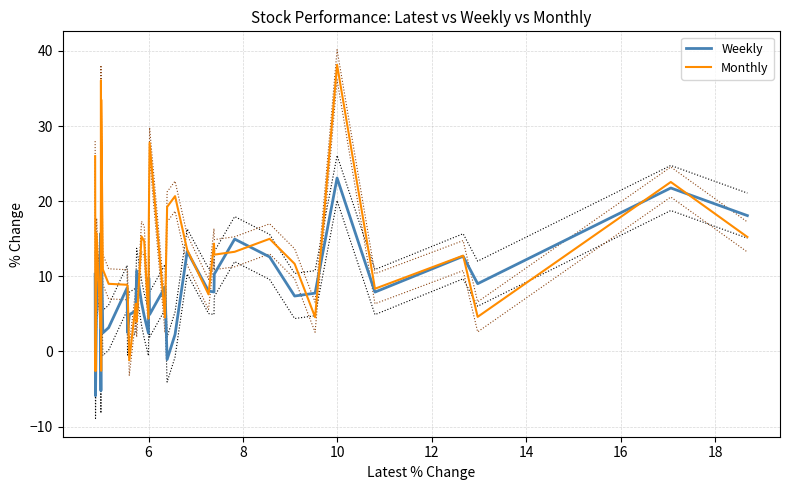

Reading left to right, transcribe all the data shown in this chart.

Weekly: 10.3	-5.9	7.3	11.4	-5.2	15.7	7.5	5.3	15.8	2.5	3.2	8.5	2.5	4.9	5.4	10.7	6.5	4.7	2.4	9.8	4.9	8.6	-1.1	2.3	13.3	8.0	7.9	10.3	15.0	12.6	7.4	7.8	23.1	7.9	12.7	9.0	21.8	18.1
Monthly: 26.0	-2.6	15.7	3.0	21.4	36.1	-2.6	1.9	33.5	10.9	9.0	8.9	8.7	-1.2	6.3	3.9	15.3	14.7	4.4	17.1	27.8	4.5	19.2	20.7	13.5	7.6	14.4	12.9	13.3	15.0	11.7	4.6	38.2	8.4	12.8	4.6	22.6	15.2